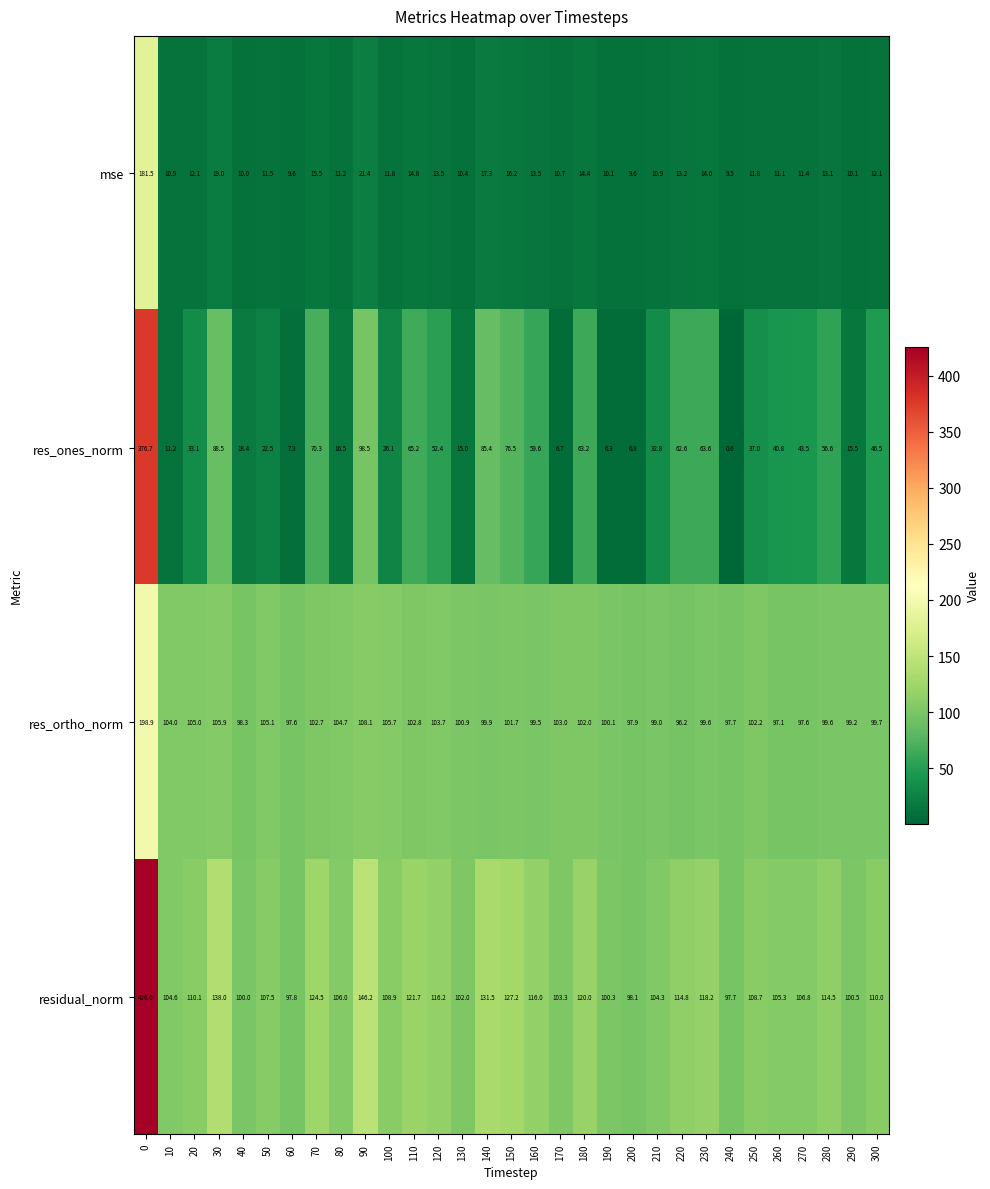

Is it true that mse equals 17.9 at 120?

False